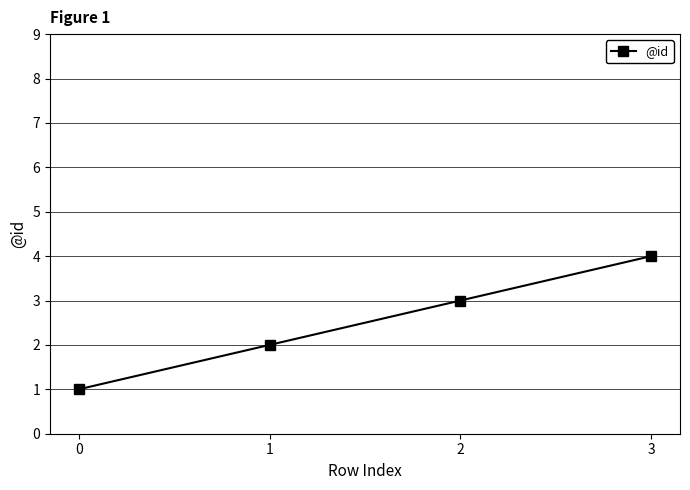

How many lines are shown in the chart?

1